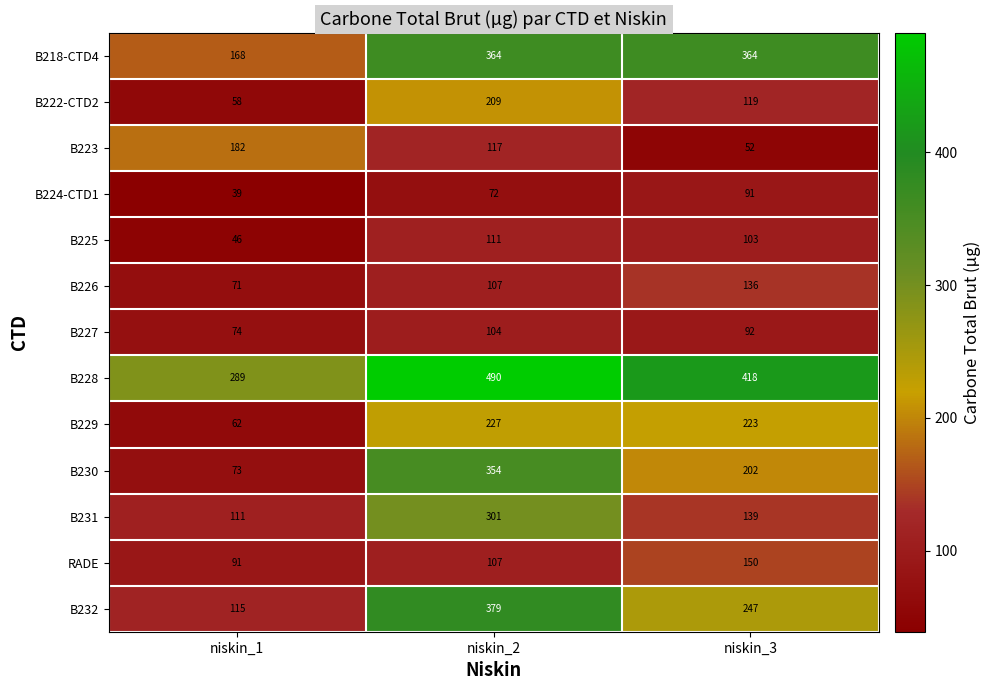

How many values in the B232 series are below 247?

1